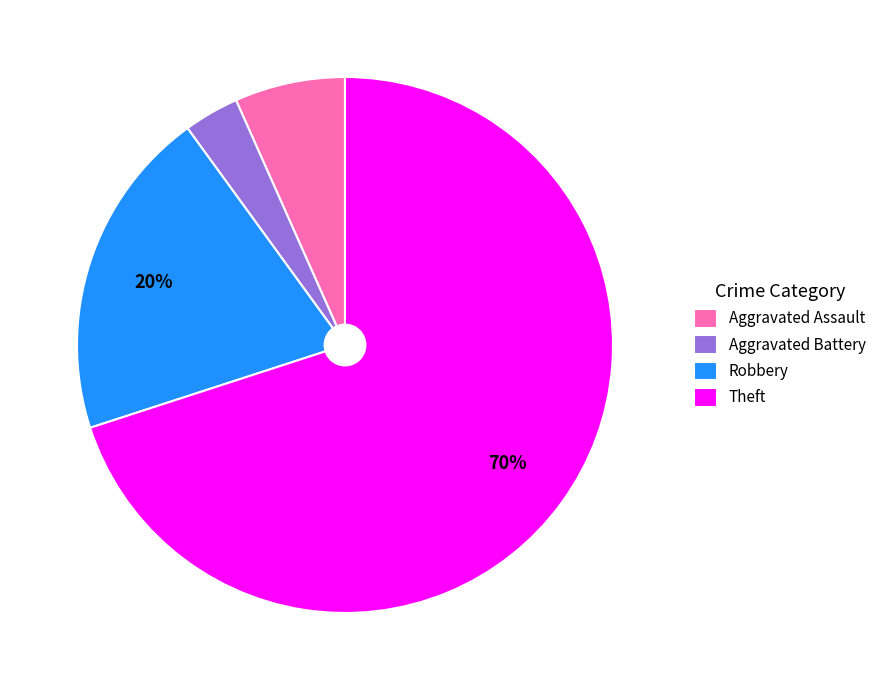

What percentage is the Aggravated Battery slice, to the nearest percent?

3%